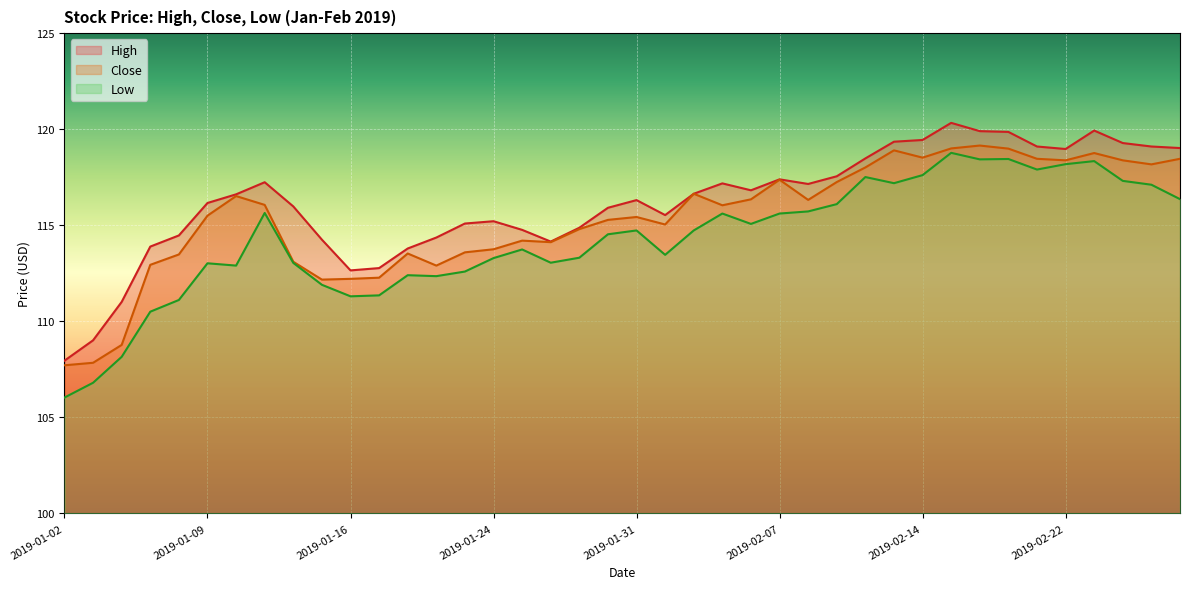

Rank the series at 2019-02-25 from lowest to highest value.

Low, Close, High